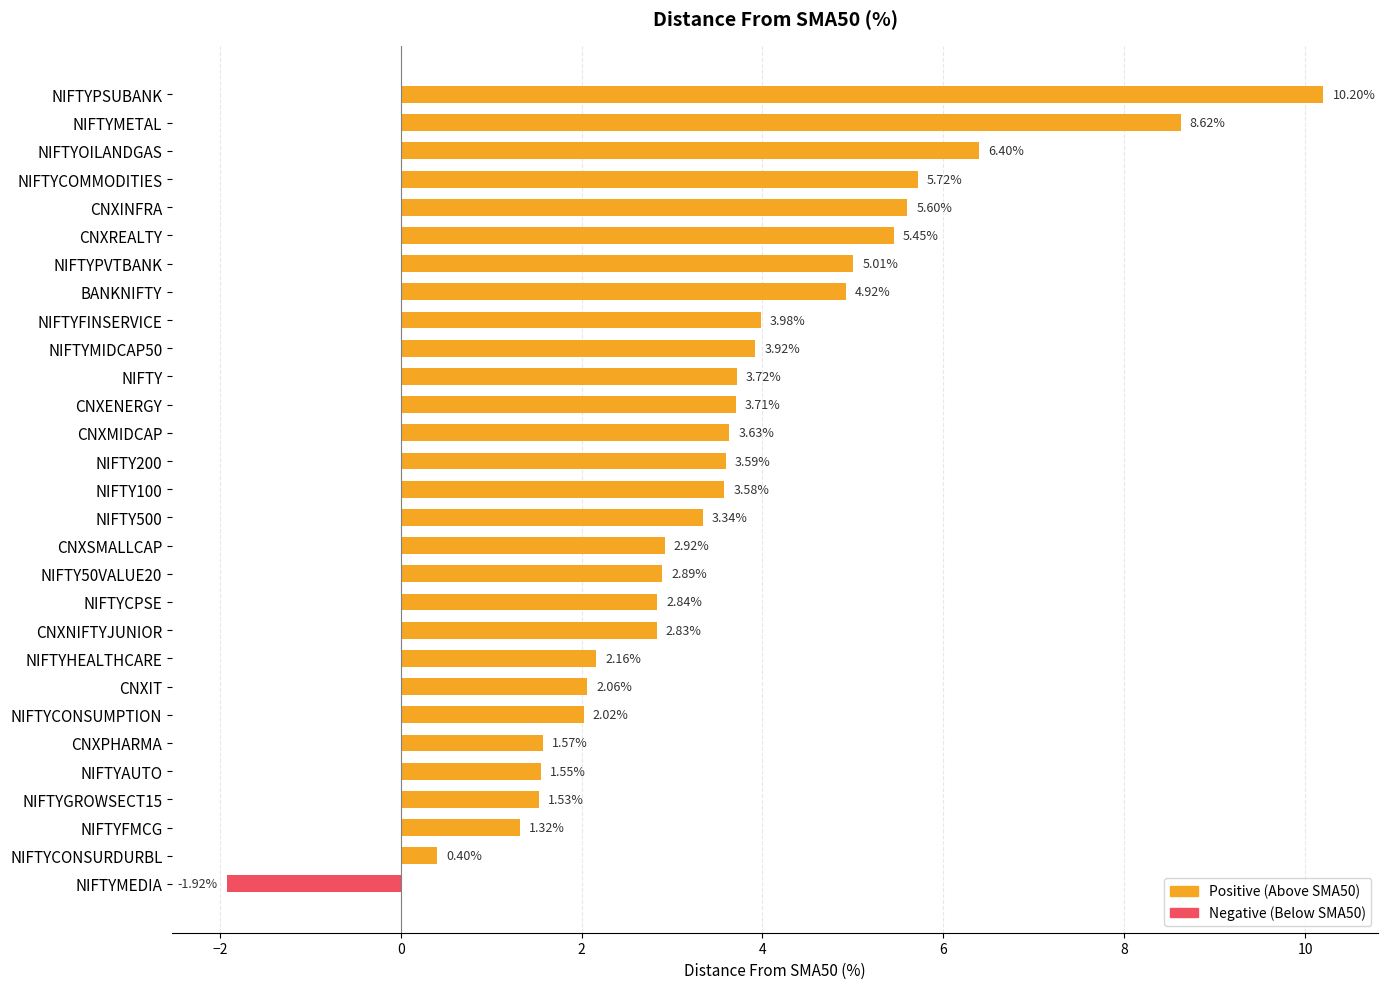

At which label is the value closest to 4?

NIFTYFINSERVICE